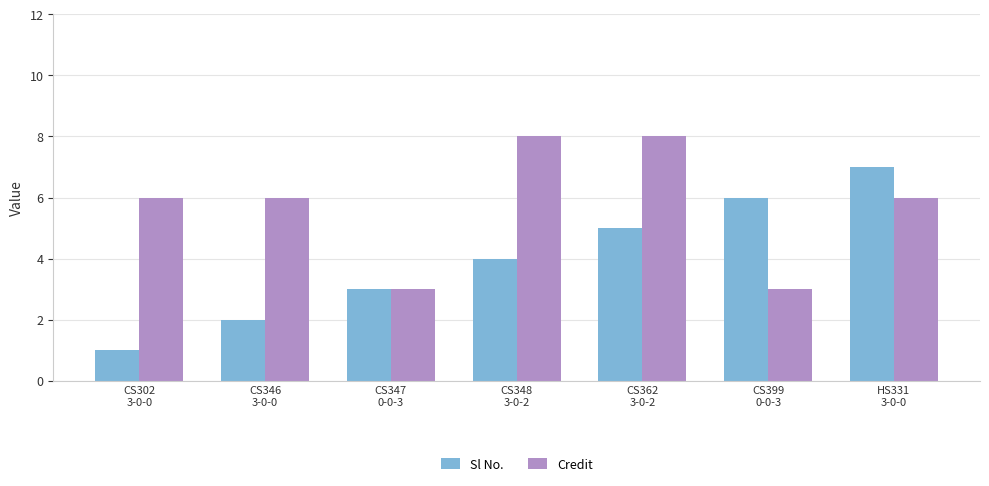

What is the lowest value of the Sl No. series?

1